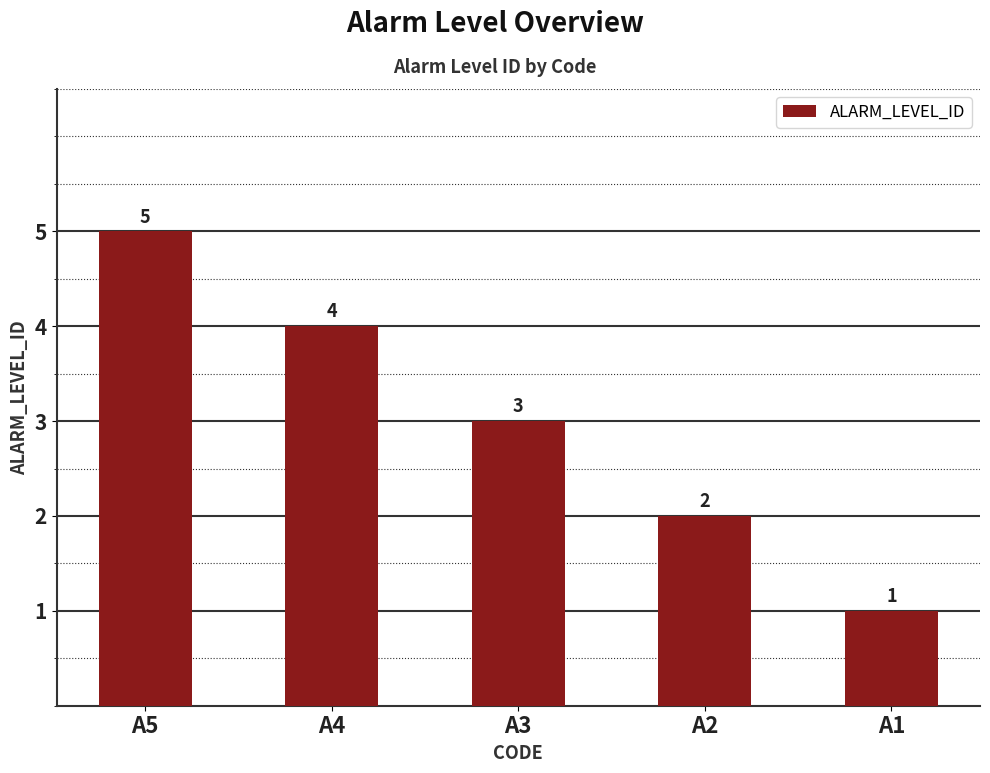

How many values are below 3?

2